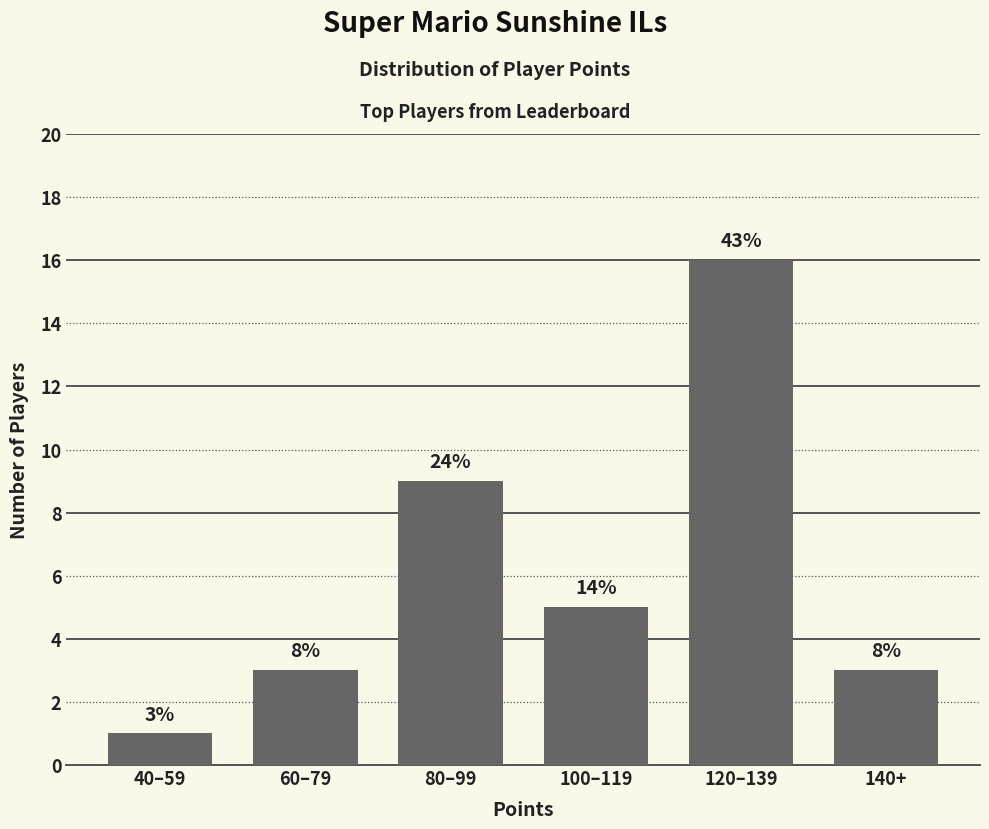

What is the label of the 3rd bar from the left?

80–99